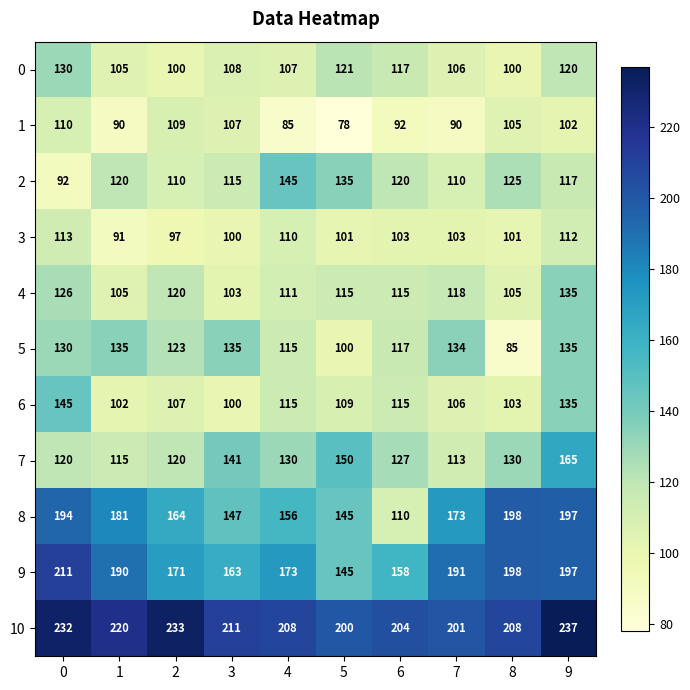

What is the total value across all series at 9?

1652